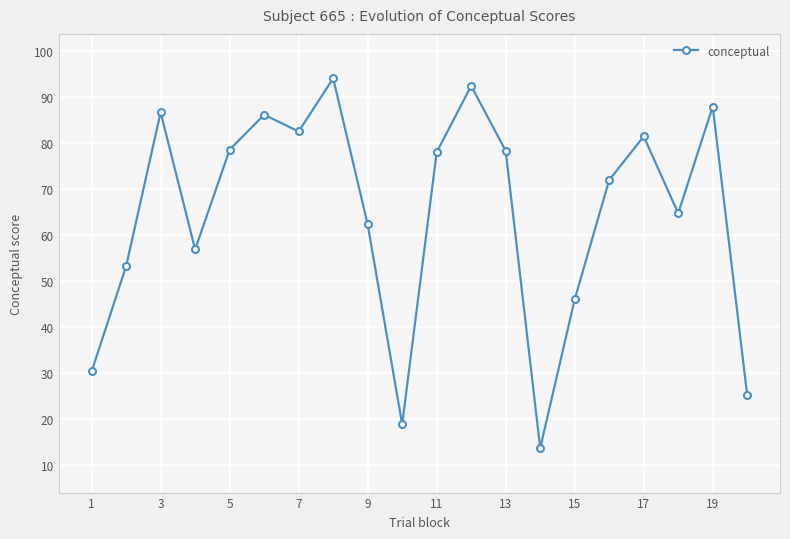

True or false: there are more than 1 points higher than both neighbors.

True